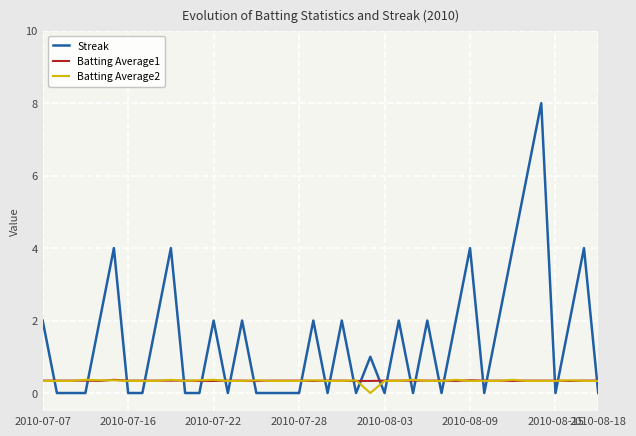

Which series has the widest spread of values?

Streak